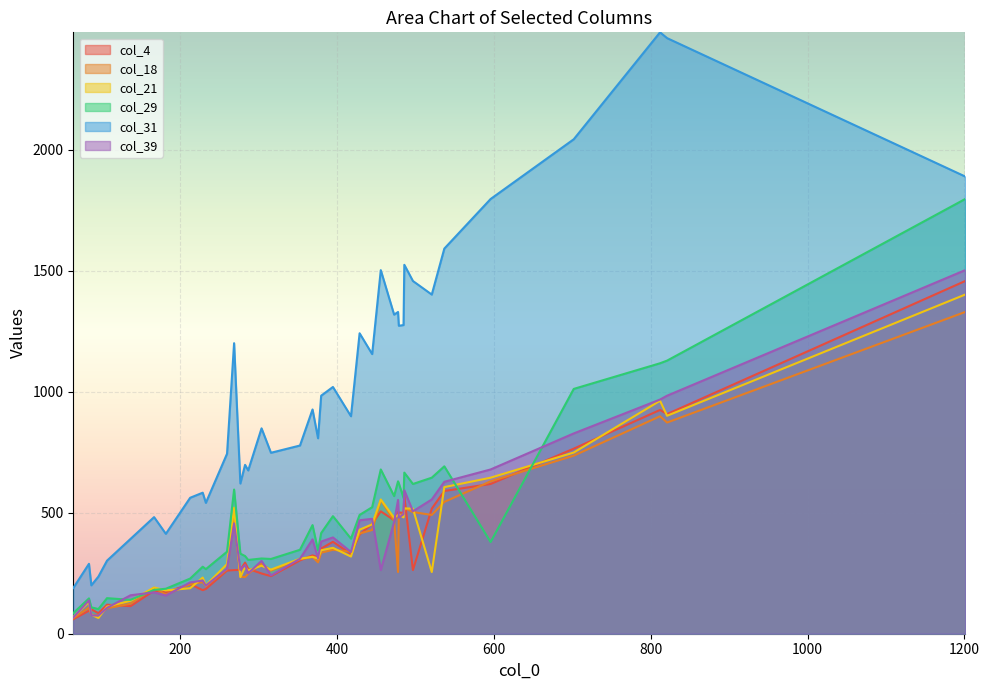

Reading right to left, list all the values displayed in this chart.

col_4: 506	268	85	500	569	95	469	261	1458	765	619	294	264	352	114	324	185	316	517	303	60	503	925	380	249	238	330	908	590	454	180	178	171	501	120	263	101	205	410	263
col_18: 553	248	77	495	520	108	467	266	1330	736	630	234	236	335	124	317	197	295	491	308	64	255	899	347	290	261	339	873	545	429	213	190	162	489	105	503	78	205	414	478
col_21: 555	262	65	481	518	131	479	288	1402	749	645	276	234	345	136	318	200	311	255	310	69	491	963	355	281	265	319	901	606	452	232	191	179	492	112	517	79	188	430	521
col_29: 679	305	102	561	666	146	569	339	1797	1012	379	321	331	416	140	449	267	344	645	347	85	630	1118	486	311	309	393	1129	692	523	277	181	186	622	147	619	109	228	491	596
col_31: 1503	675	236	1276	1525	289	1319	744	1890	2044	1797	698	621	984	392	927	541	808	1402	778	189	1330	2486	1020	849	748	899	2462	1592	1156	583	482	413	1273	302	1458	200	562	1242	1201
col_39: 263	250	75	494	593	138	462	269	1503	828	679	284	264	381	159	390	199	312	555	310	67	553	968	398	301	241	338	984	628	475	220	171	158	480	107	506	76	212	469	456